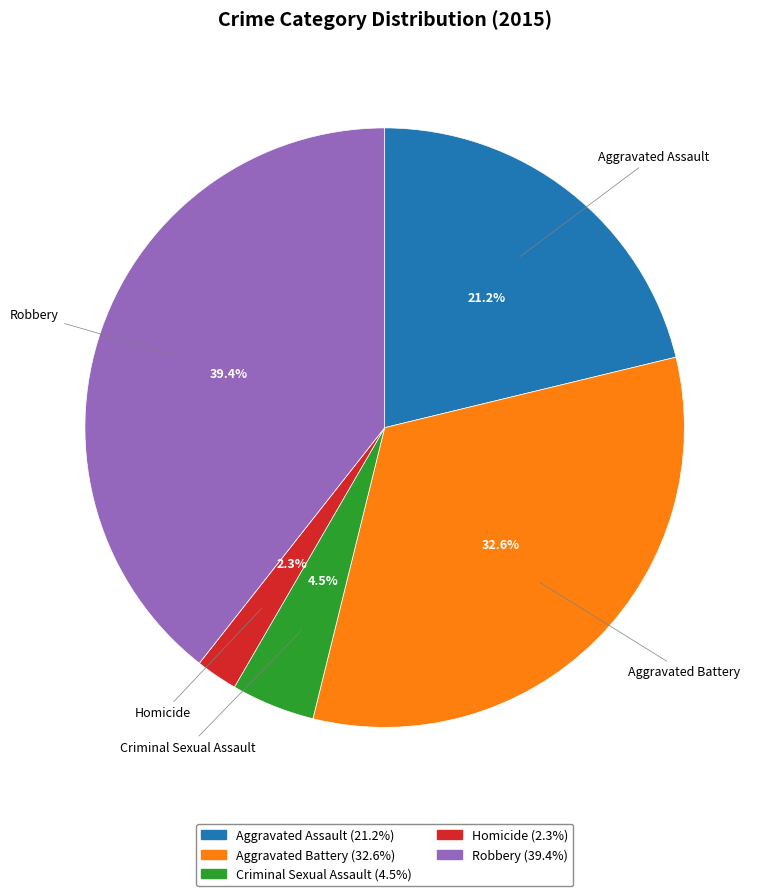

Is it true that Homicide is 14% of the pie?

False